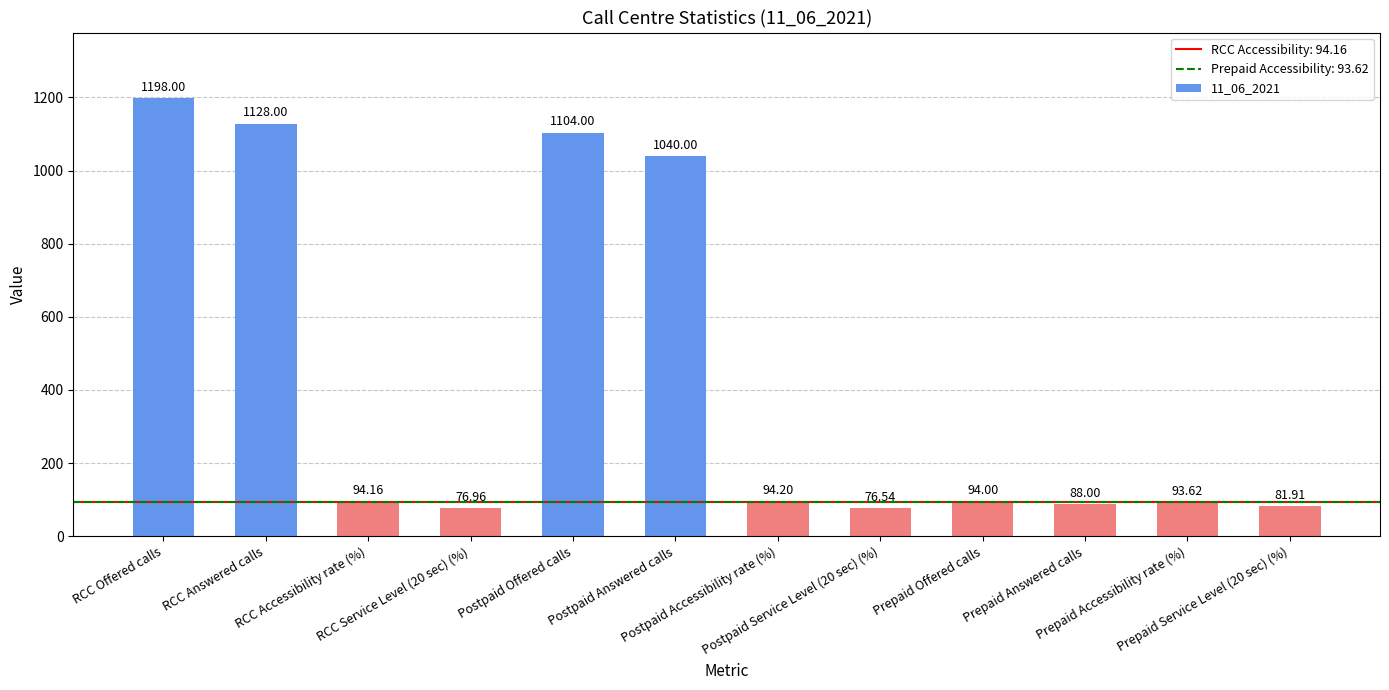

Does the chart contain any negative values?

No